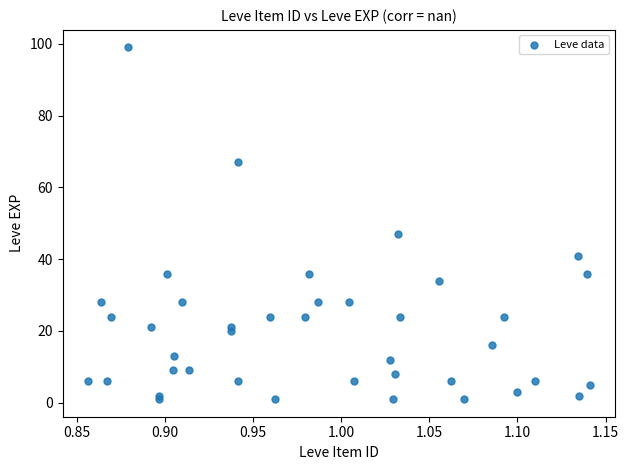

What Y value in the scatter plot is closest to 50?

47